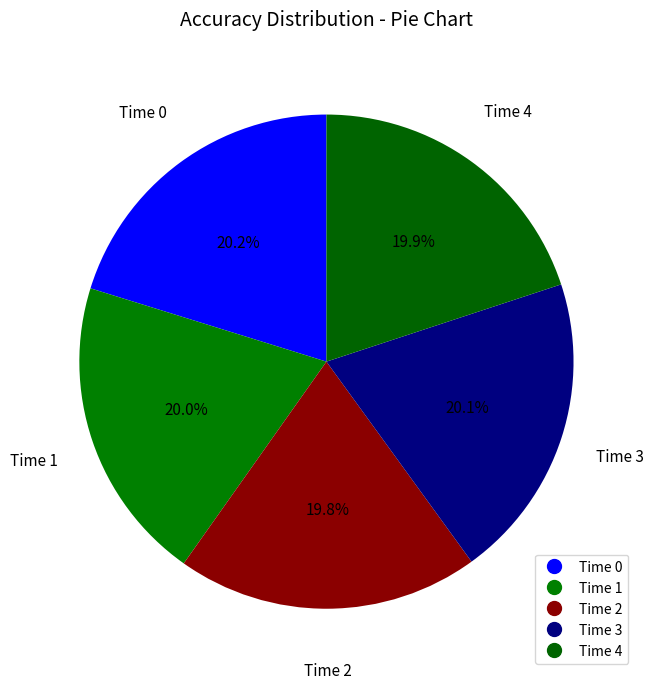

How many slices are in this pie chart?

5